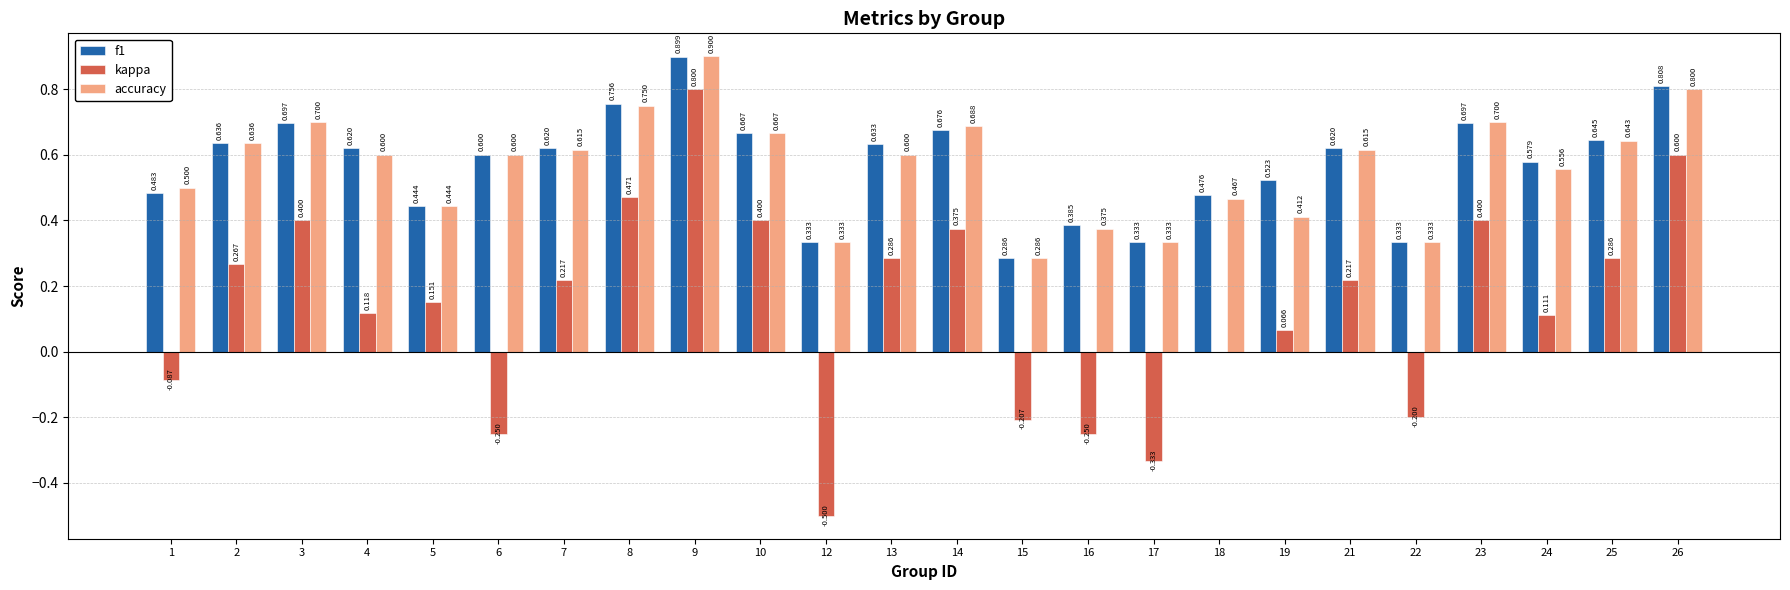

Is the value of f1 at 13 greater than the value of kappa at 2?

Yes